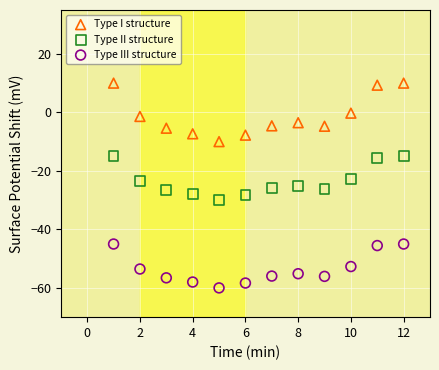

Which series contains the highest Y value?

Type I structure